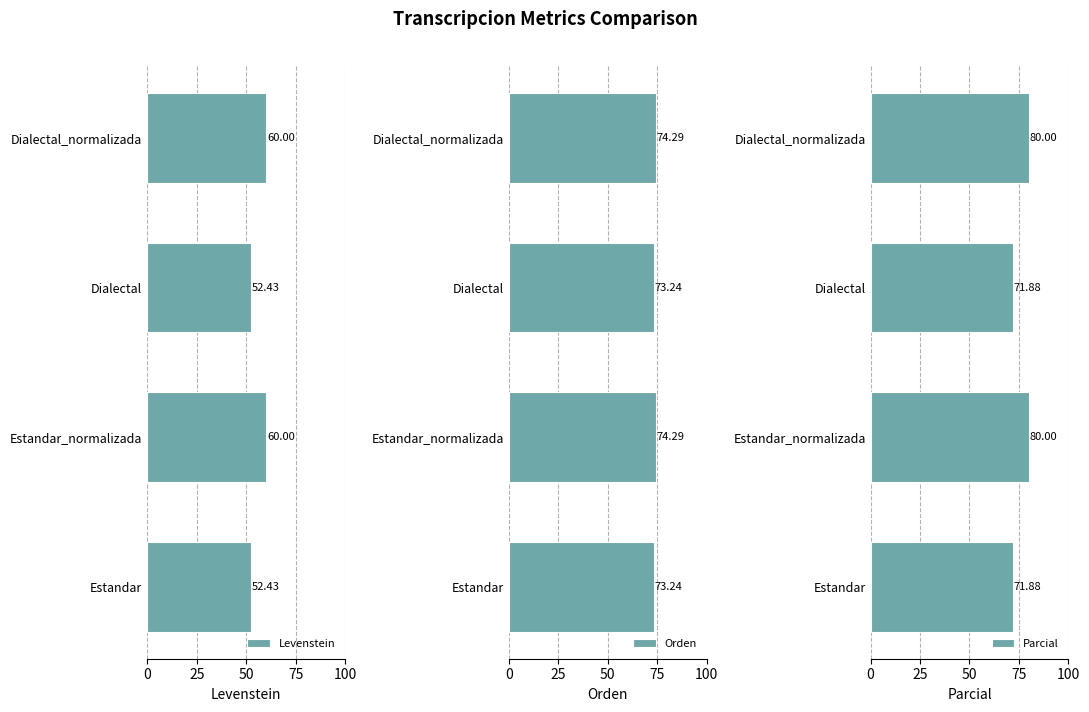

What is the difference between the maximum and minimum values in the Levenstein series?

7.6